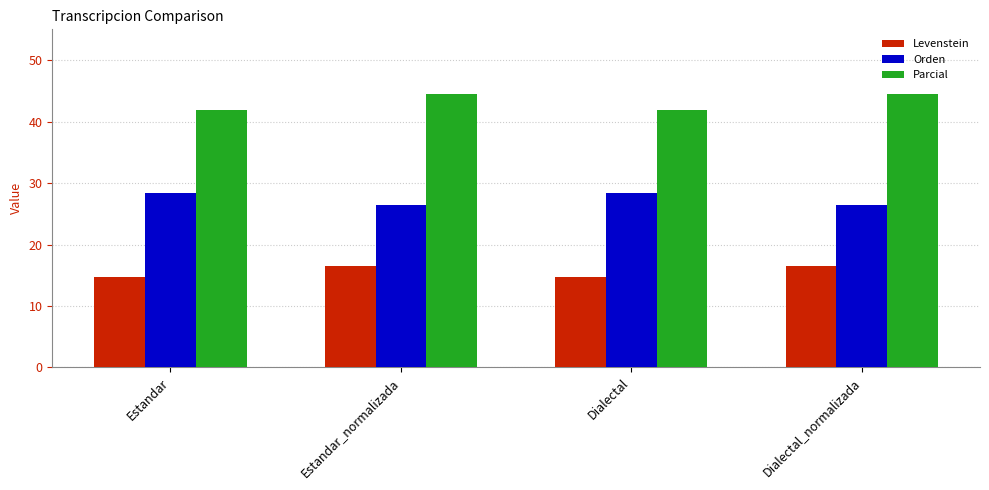

Is the value of Levenstein at Dialectal_normalizada greater than the value of Orden at Dialectal_normalizada?

No